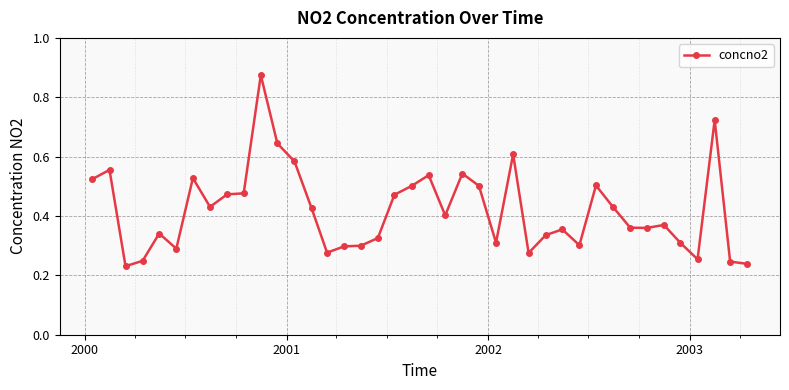

How many values are between 0 and 1?

40